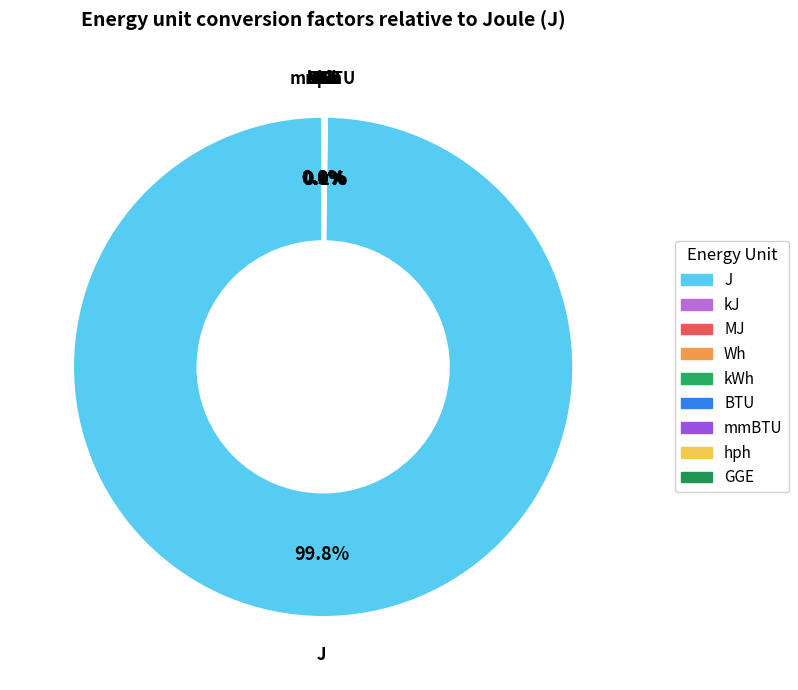

Does any single category account for the majority?

Yes